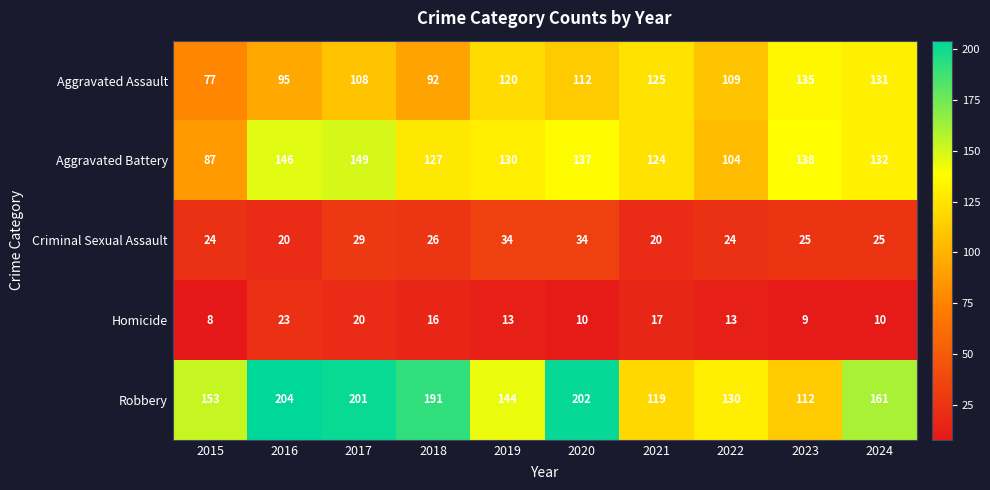

At which label is Homicide closest to 15?

2018